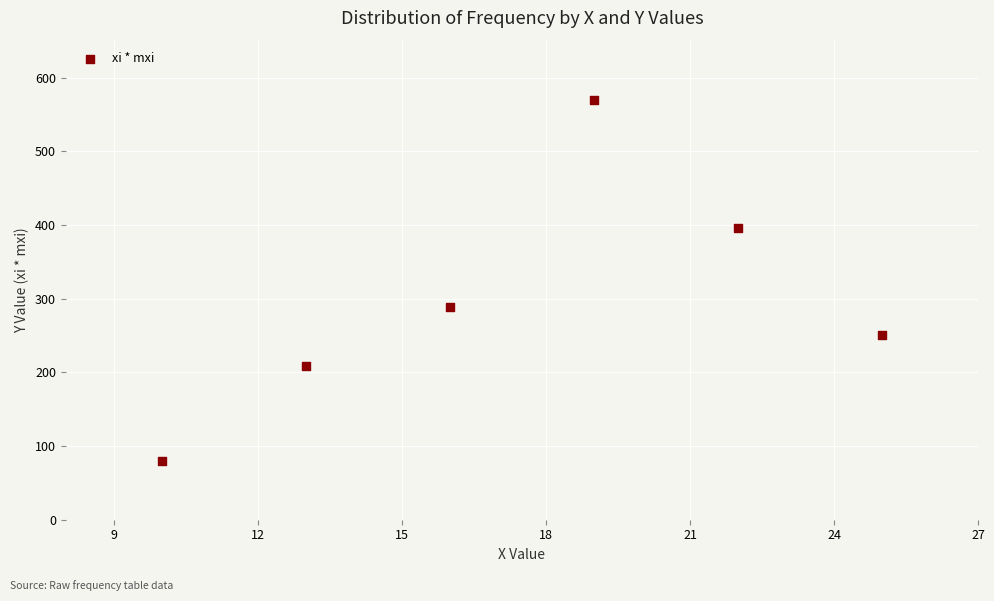

What is the average X value?

18